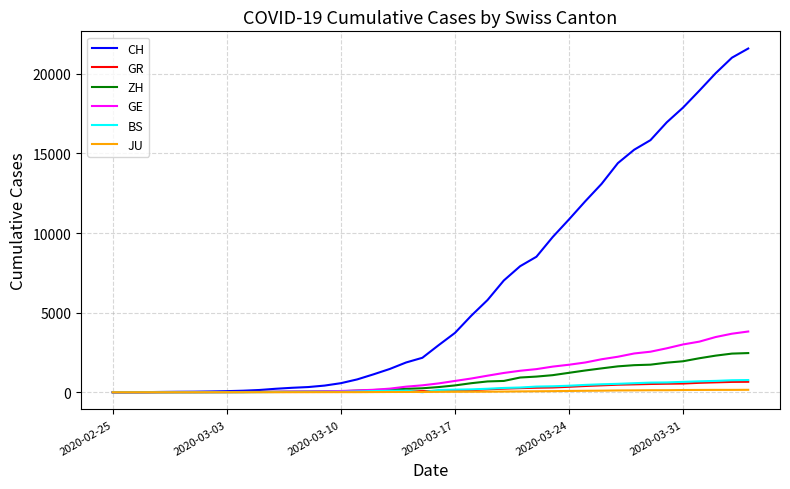

What are all the series names shown in the legend?

CH, GR, ZH, GE, BS, JU